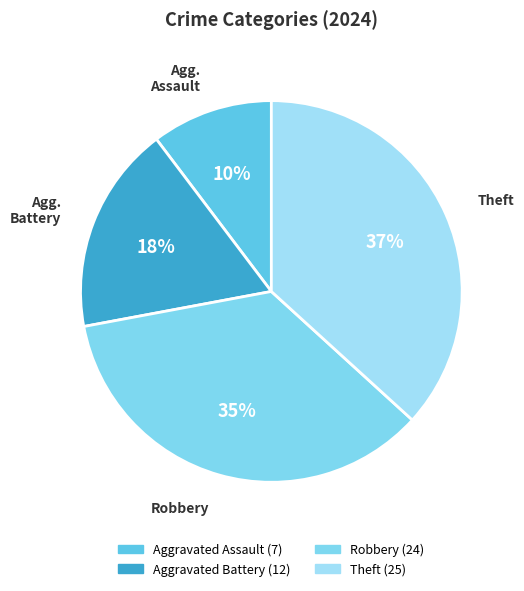

How many segments does this pie chart have?

4